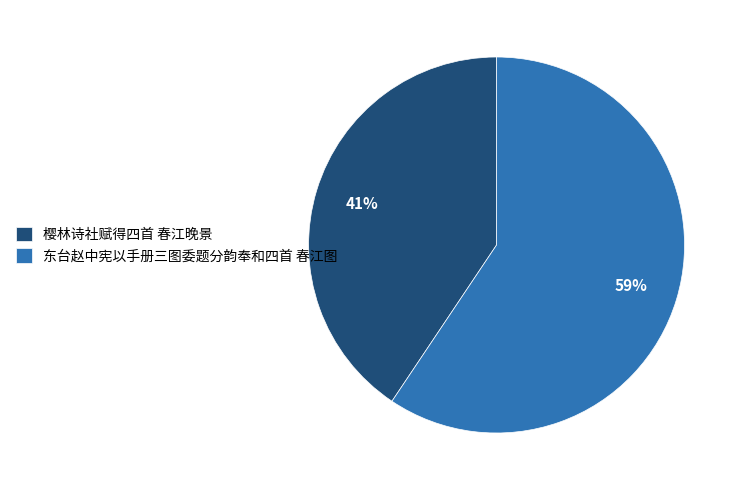

To the nearest percent, what is the average slice percentage?

50%